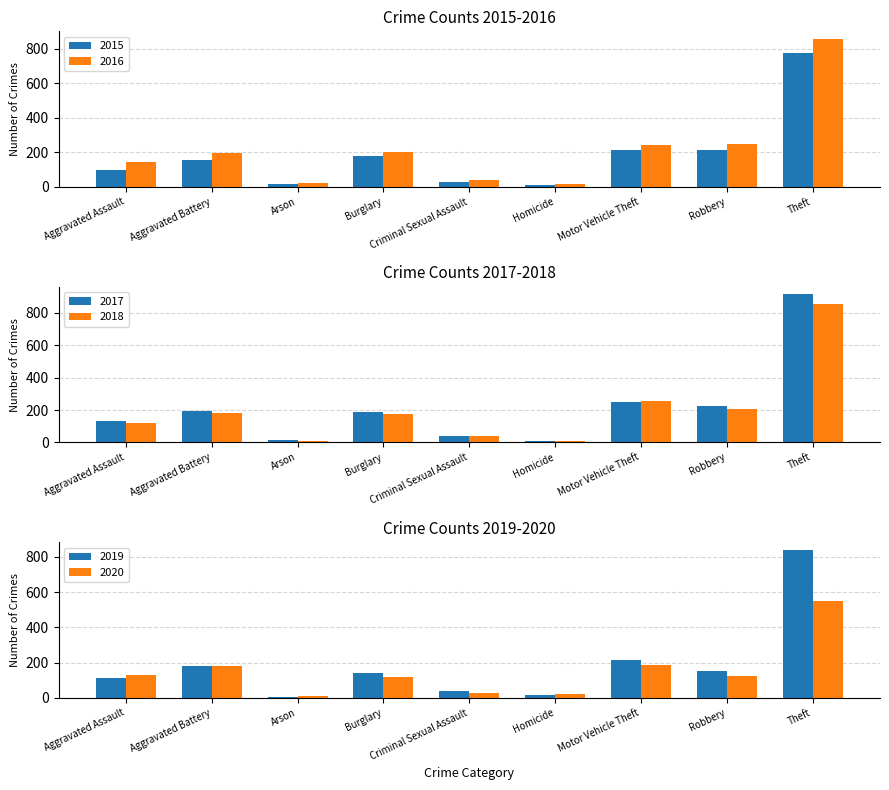

At how many categories does at least one series exceed 196?

4